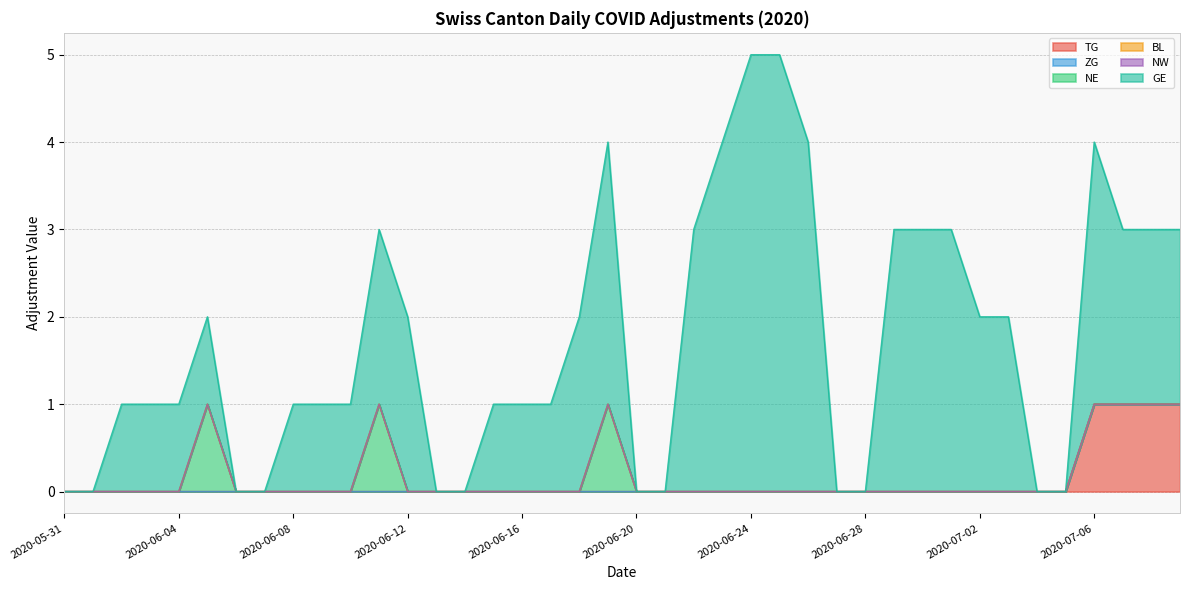

Rank the series by their maximum value, from lowest to highest.

ZG, BL, NW, TG, NE, GE